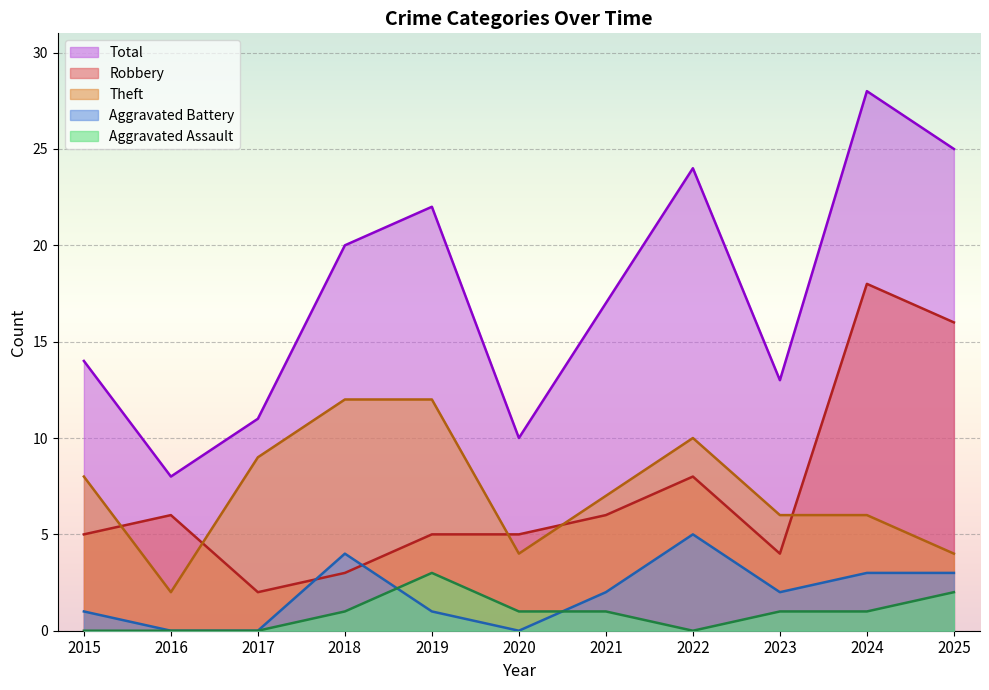

True or false: Robbery and Aggravated Assault cross at least once.

False